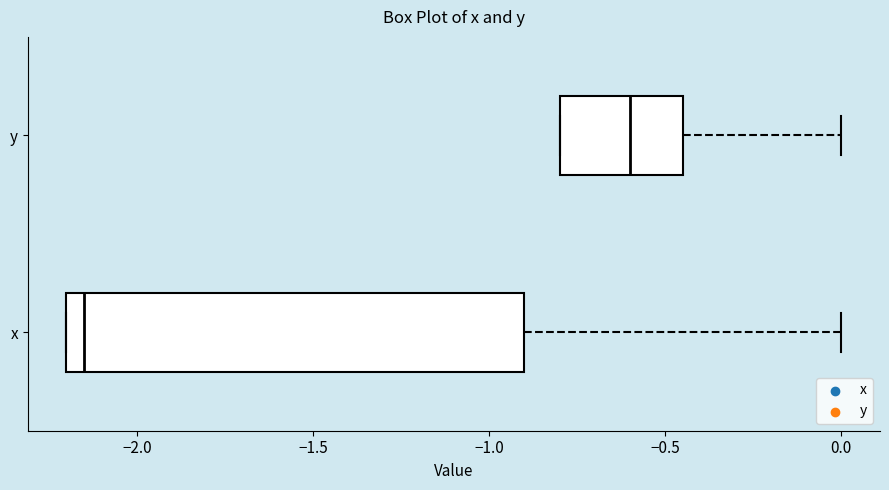

Which box has the furthest to the left median line?

x